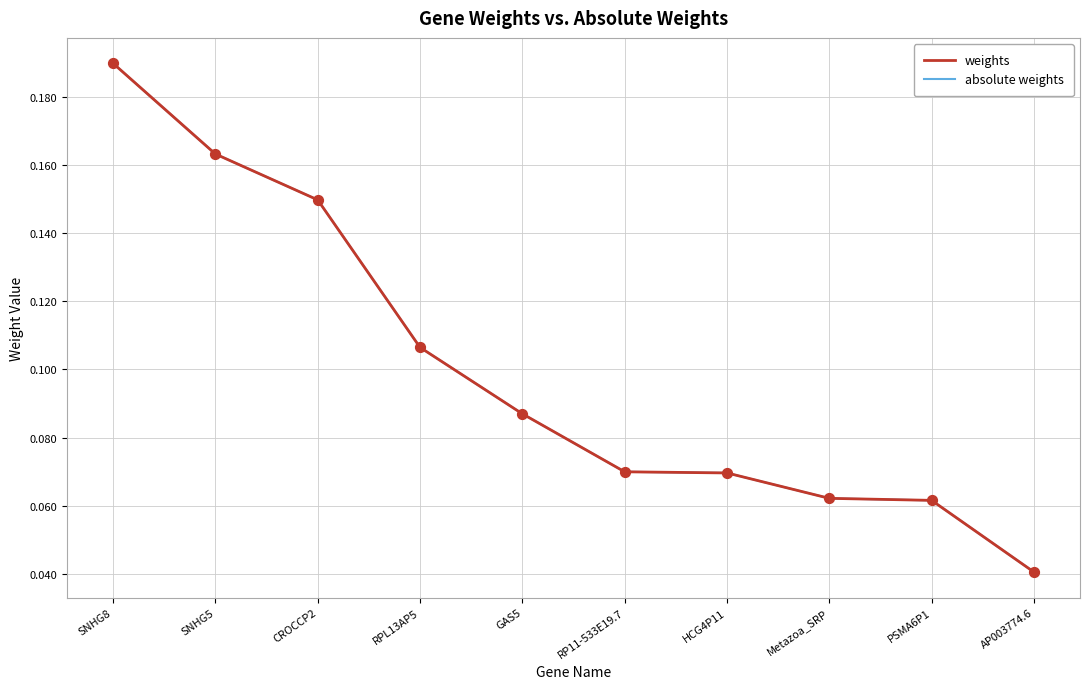

Does the chart have visible grid lines?

Yes